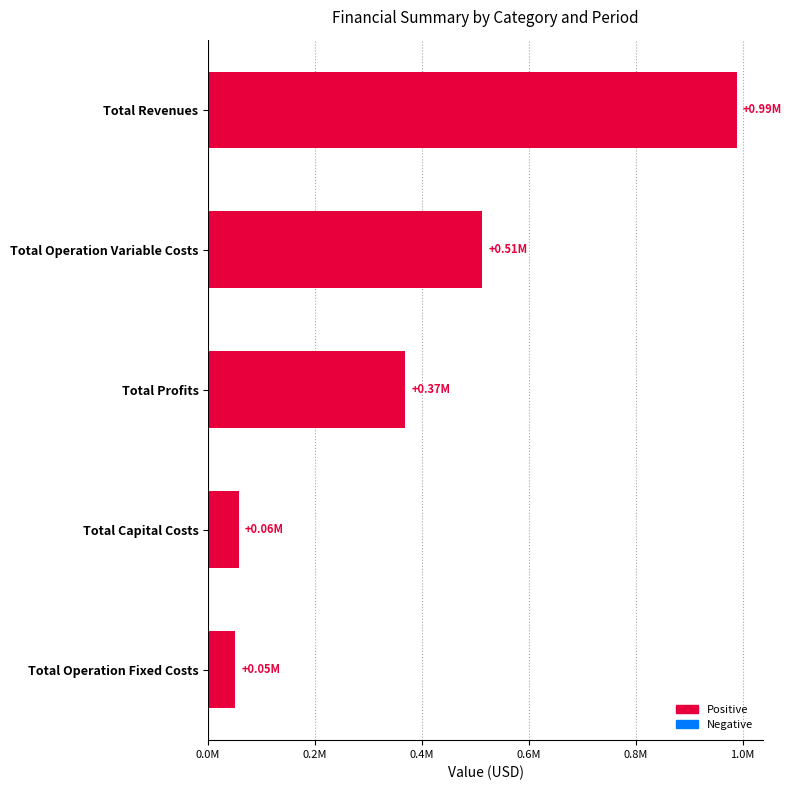

Are the bars horizontal?

Yes